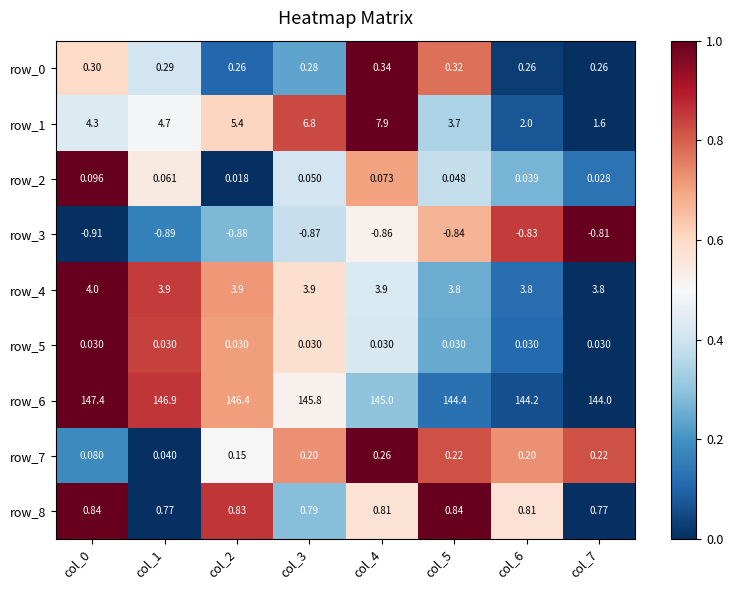

Is the value of row_7 at col_2 greater than the value of row_2 at col_2?

Yes